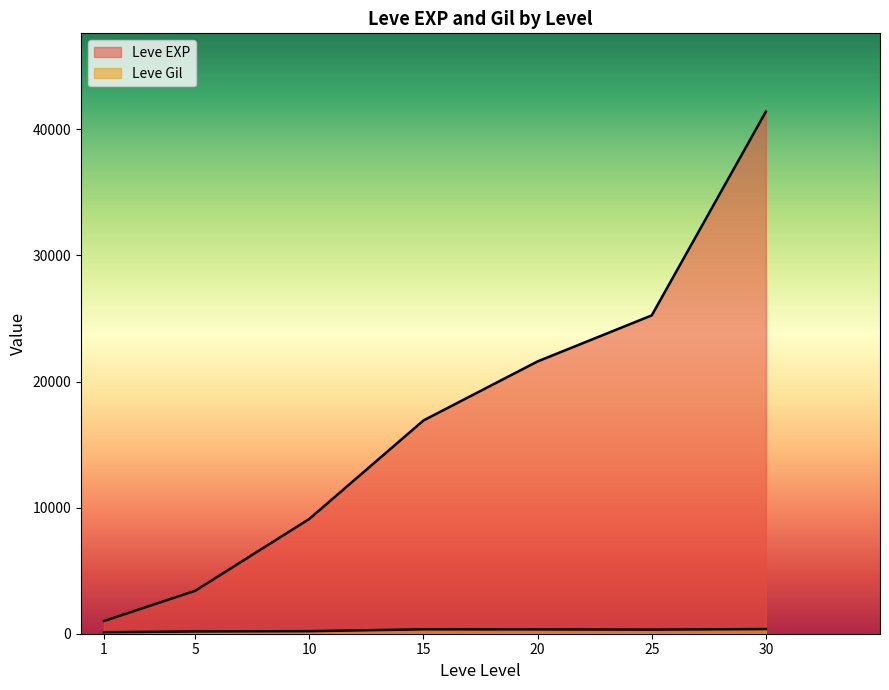

True or false: Leve EXP and Leve Gil cross at least once.

False